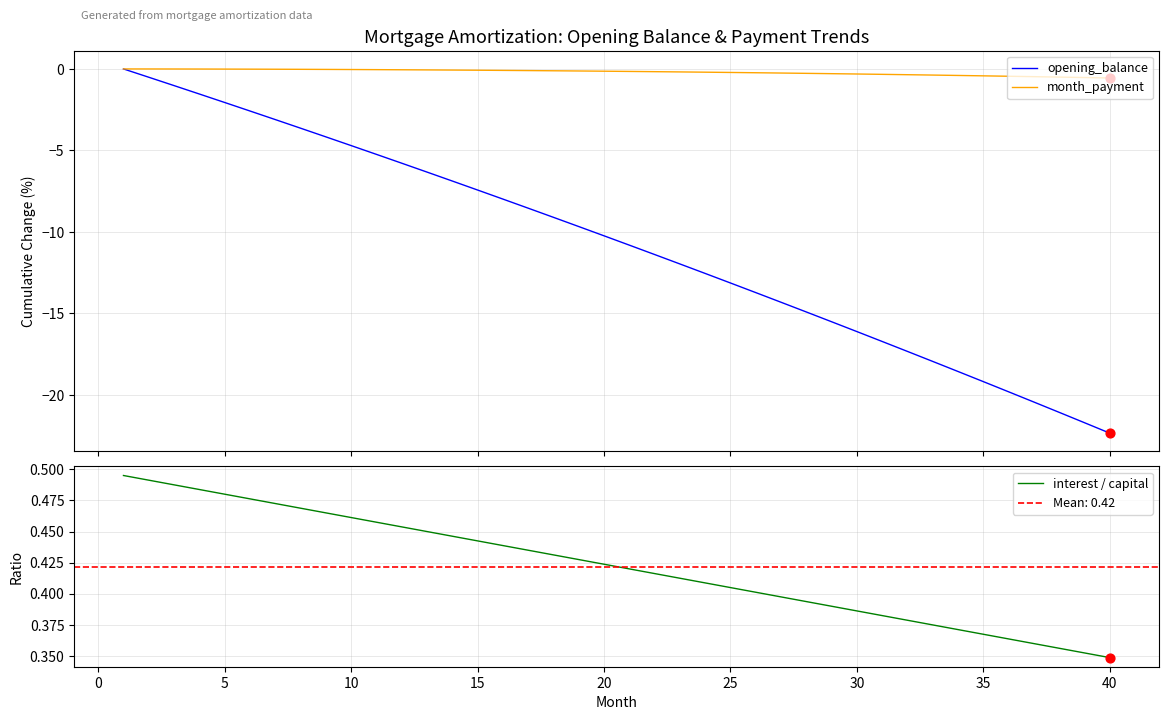

What are all the series names shown in the legend?

opening_balance, month_payment, interest / capital